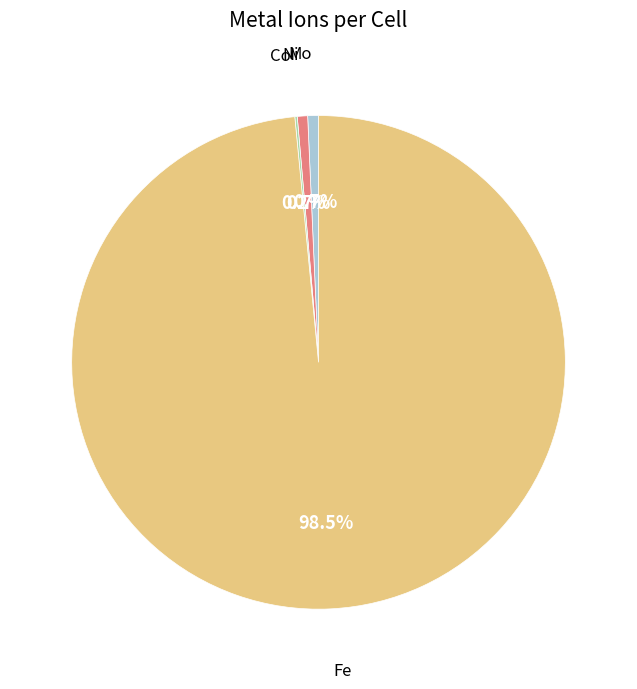

Does any single category account for the majority?

Yes